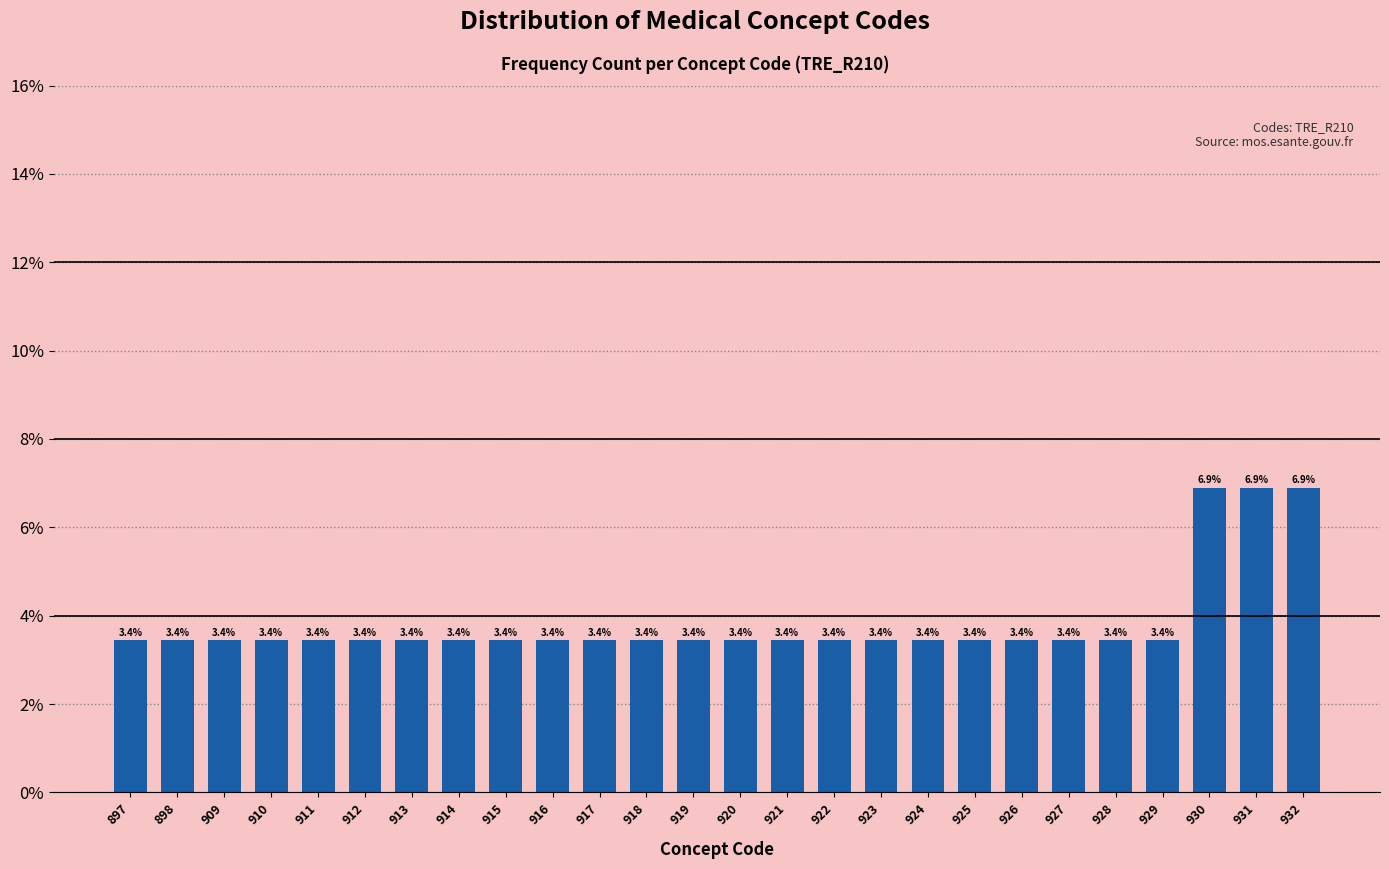

Reading left to right, list all the values displayed in this chart.

897=3.4	898=3.4	909=3.4	910=3.4	911=3.4	912=3.4	913=3.4	914=3.4	915=3.4	916=3.4	917=3.4	918=3.4	919=3.4	920=3.4	921=3.4	922=3.4	923=3.4	924=3.4	925=3.4	926=3.4	927=3.4	928=3.4	929=3.4	930=6.9	931=6.9	932=6.9